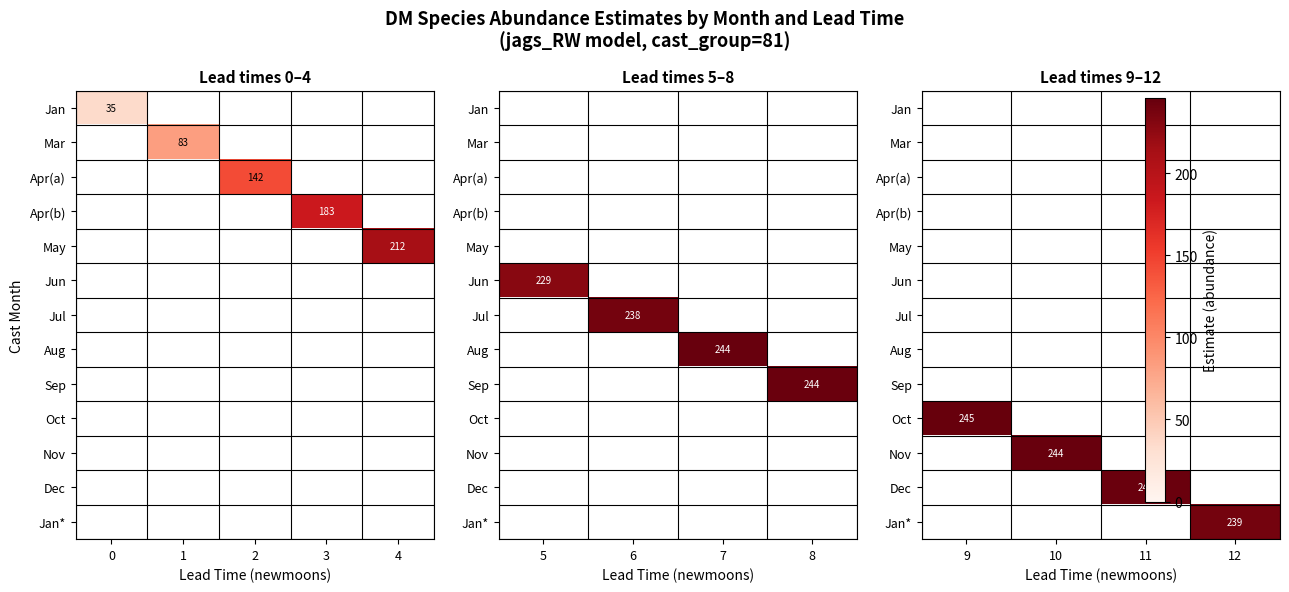

How many series are shown in this chart?

13